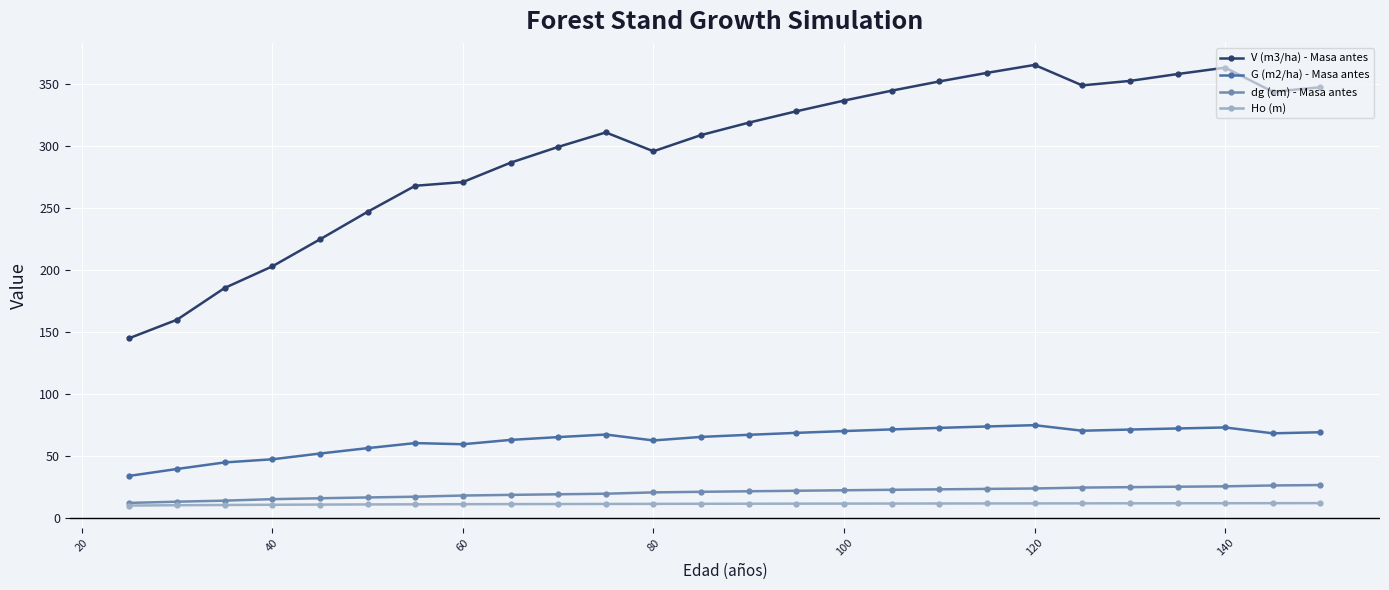

Which series has the widest spread of values?

V (m3/ha) - Masa antes